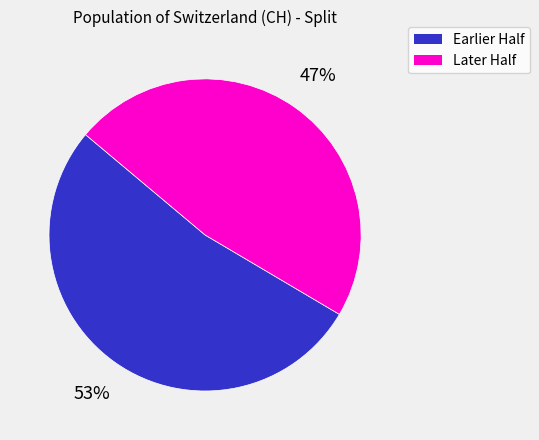

Is there a majority slice in this chart?

Yes